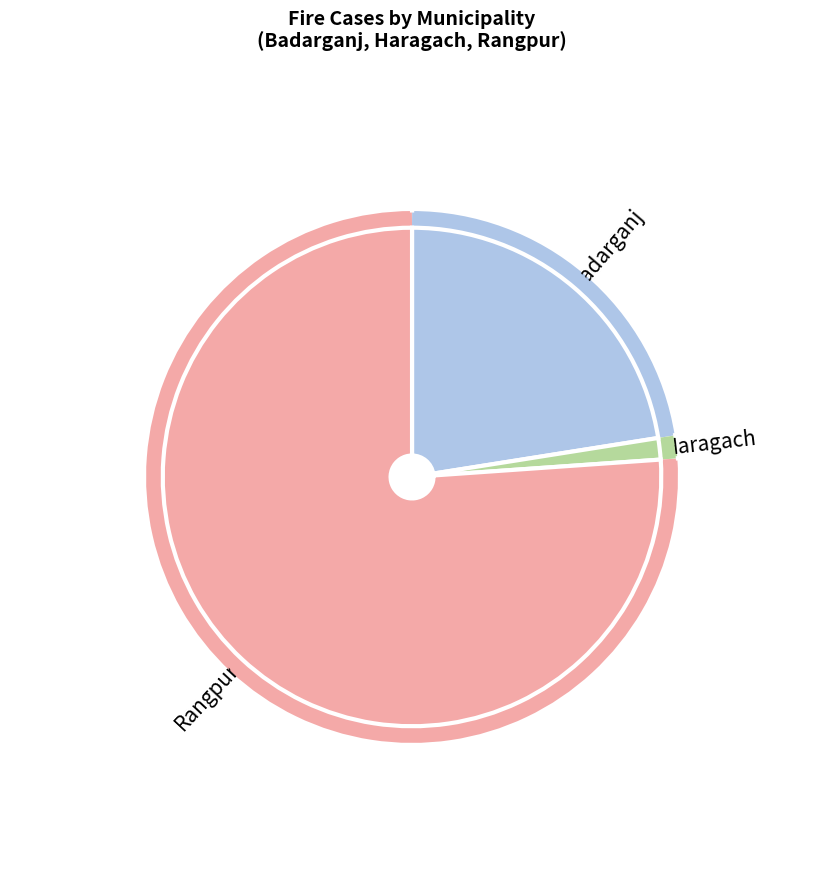

Is it true that Badarganj is 22% of the pie?

True